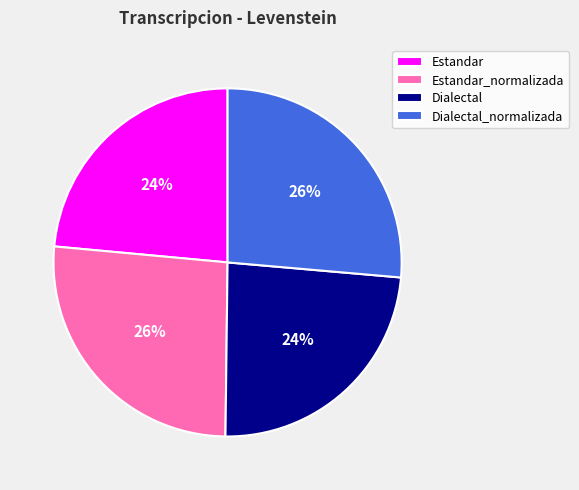

Does any single category account for the majority?

No